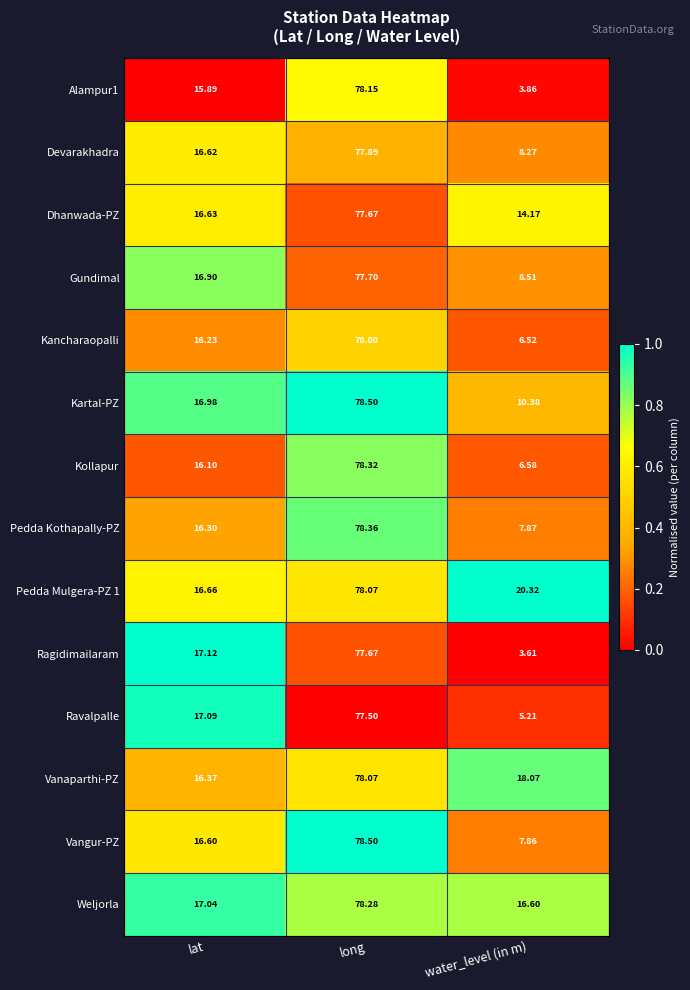

At which label does Kartal-PZ first exceed 16?

lat